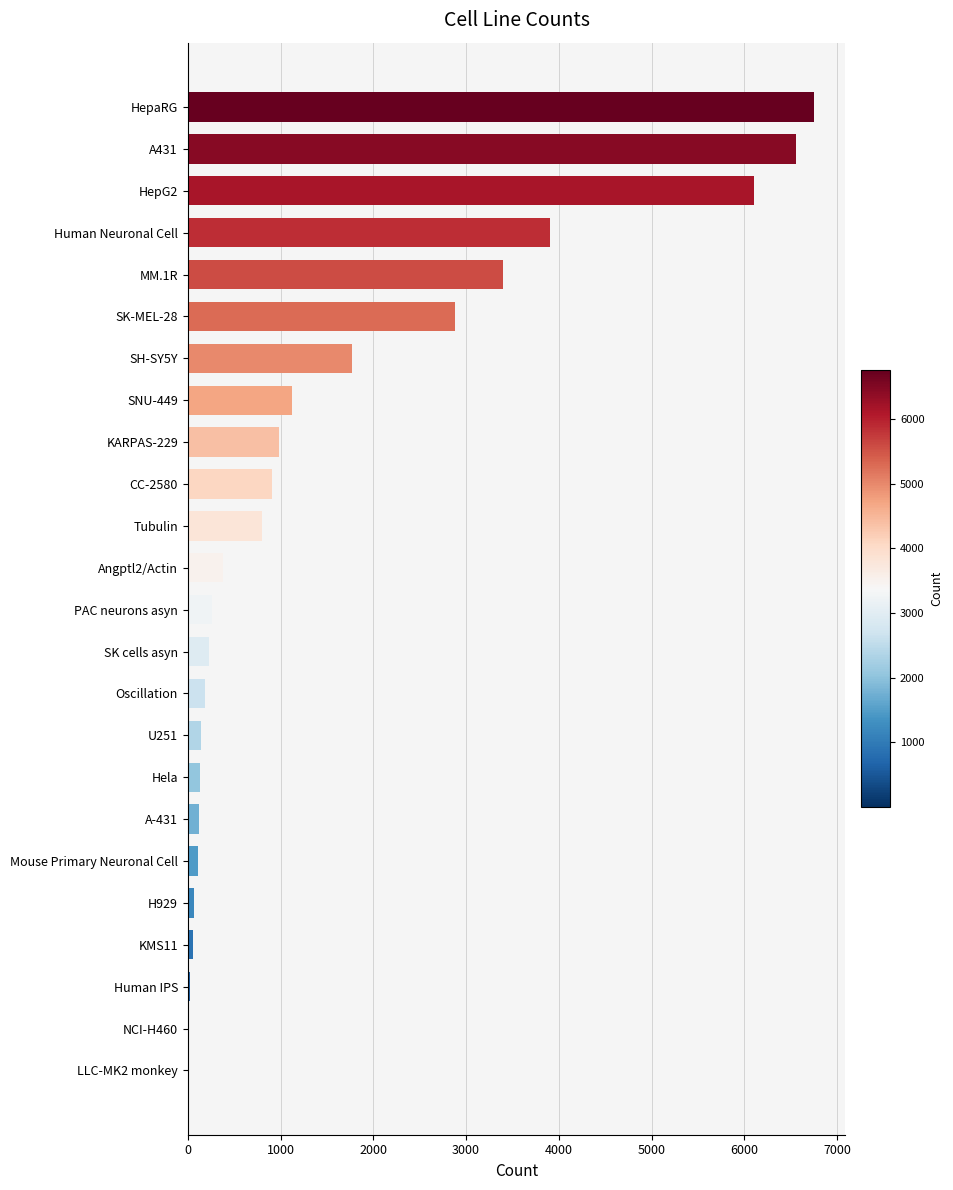

What is the sum of all values?

36890